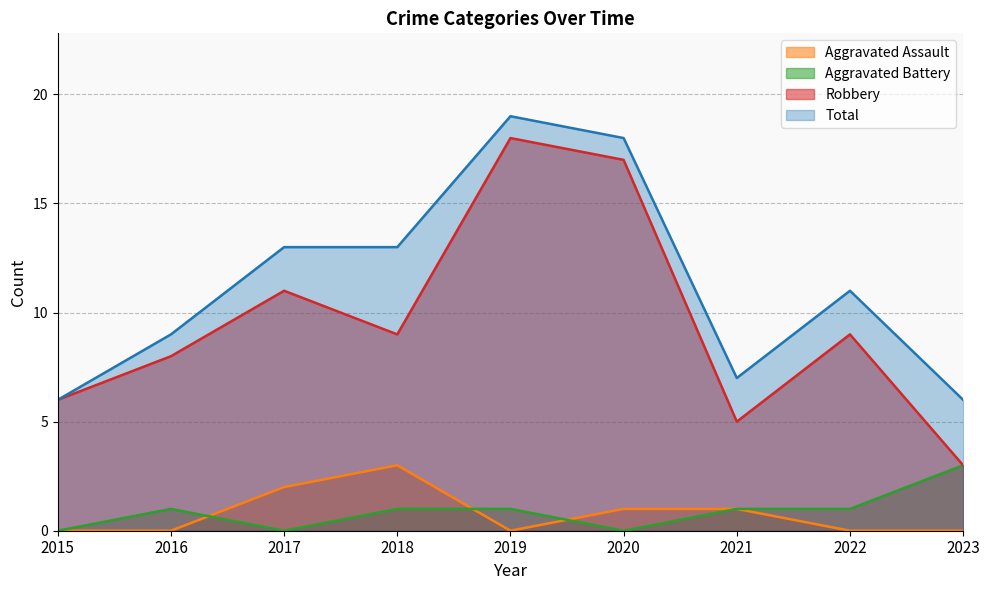

What is the total value across all series at 2017?

26